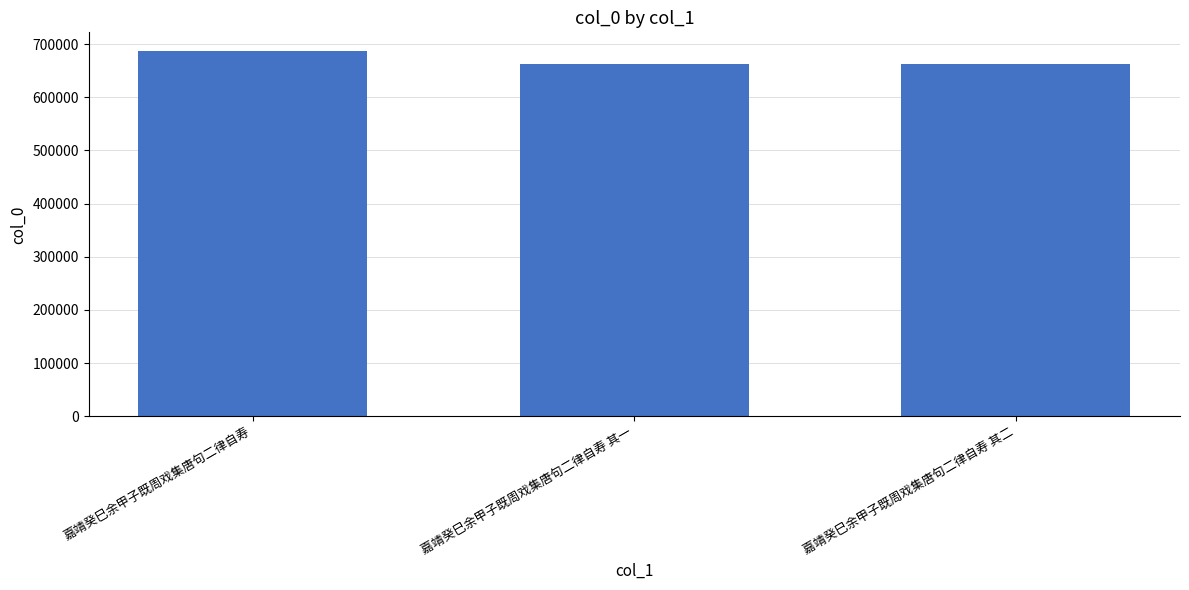

What is the sum of the values at 嘉靖癸巳余甲子既周戏集唐句二律自寿 其一 and 嘉靖癸巳余甲子既周戏集唐句二律自寿 其二?

1326405